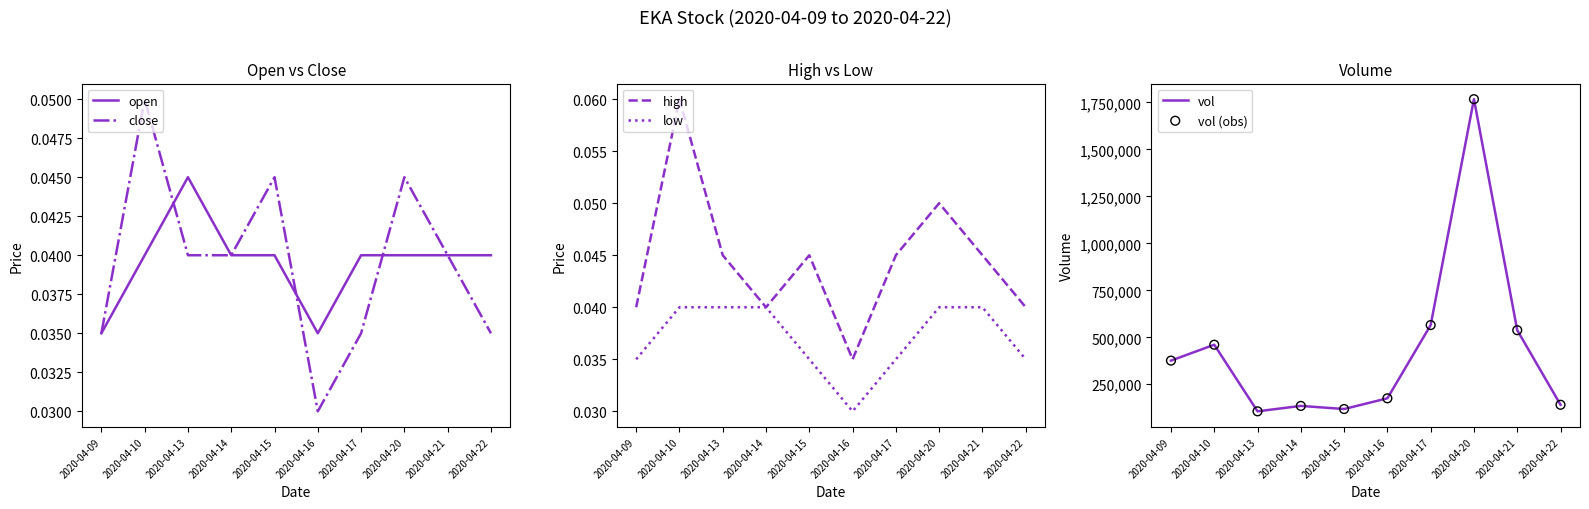

Which series has the largest total across all categories?

vol